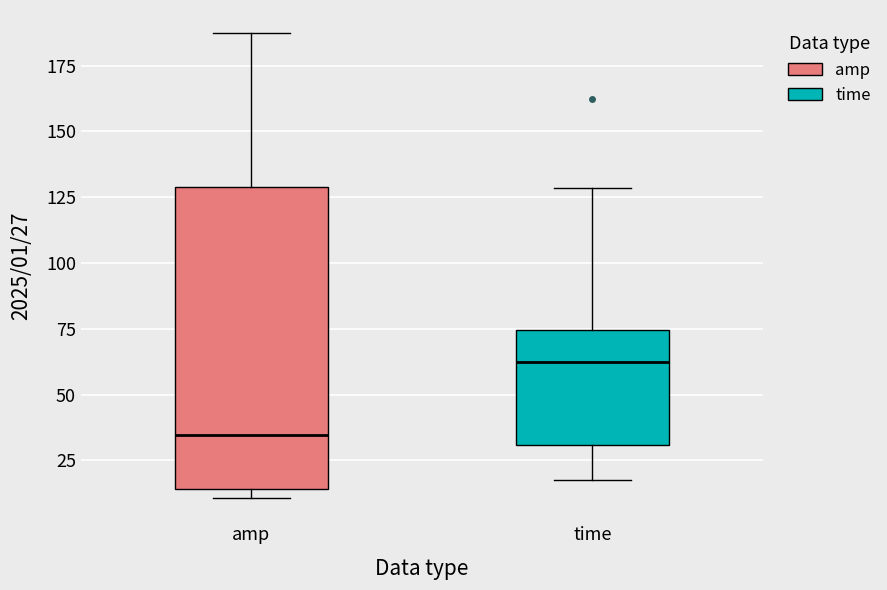

Which box's median line is the highest?

time